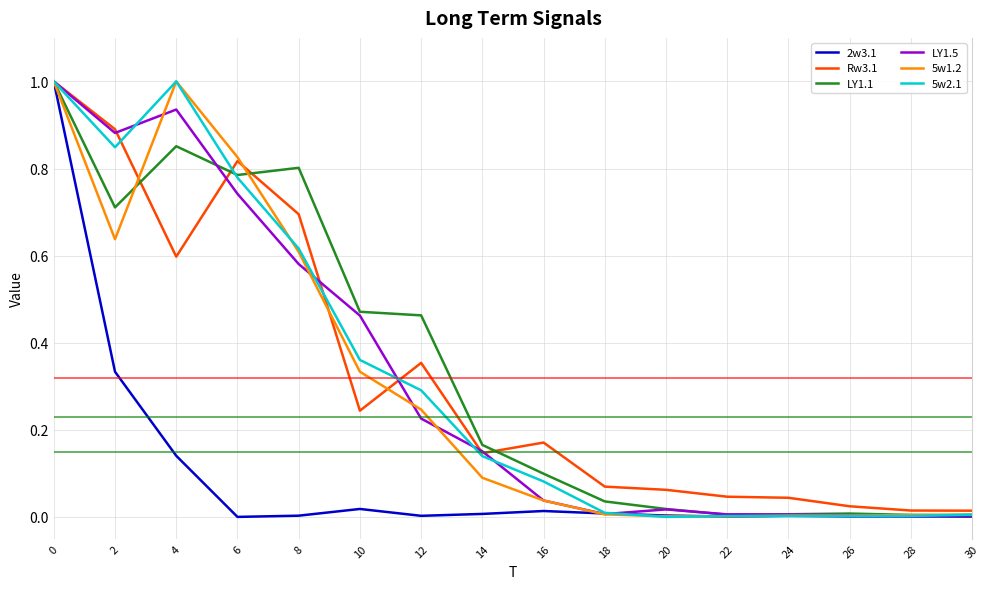

Is it true that LY1.1 equals 0.0 at 24?

True